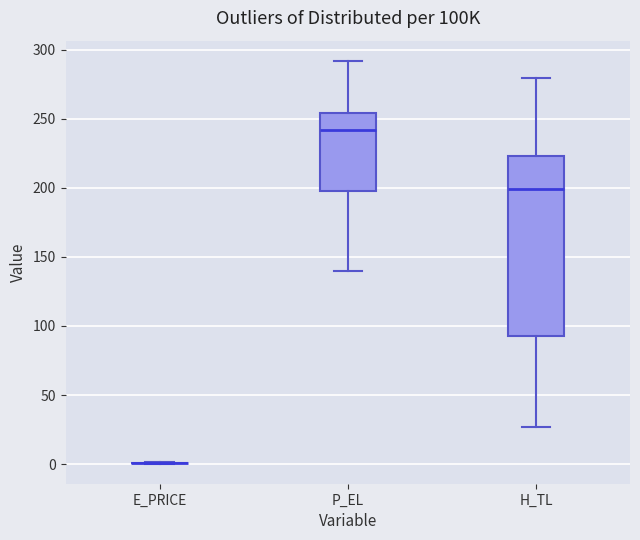

Reading left to right, read every box against the y-axis: the position of its median line, the range the box covers, and the ends of its whiskers. The values are not printed on the chart, so give them approximately, as read against the axis.

E_PRICE: box collapsed to a line at 0, whiskers 0 to 0
P_EL: median 240, box 200 to 255, whiskers 140 to 290
H_TL: median 200, box 90 to 225, whiskers 25 to 280